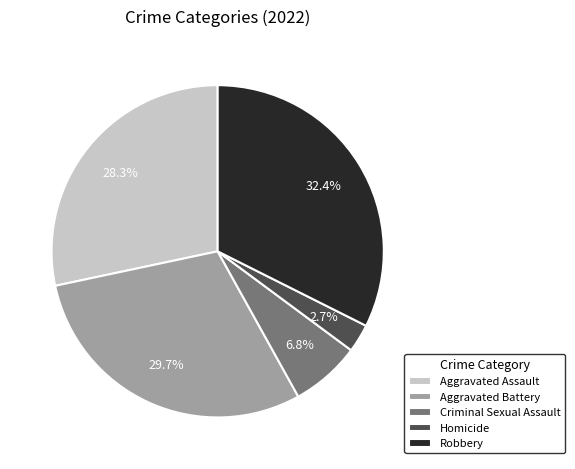

Which category has the biggest portion of the pie?

Robbery